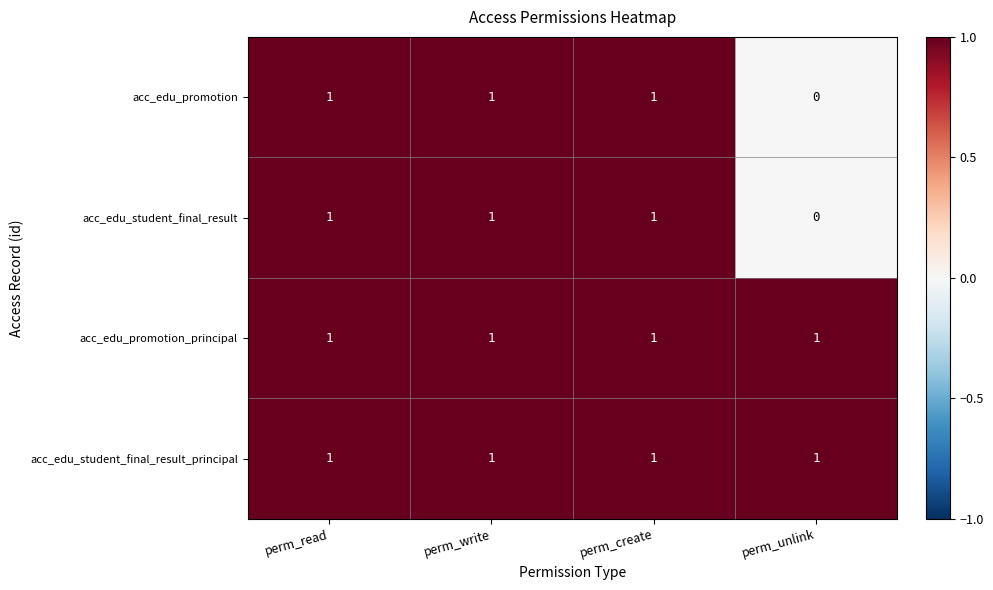

Is it true that acc_edu_student_final_result_principal equals 0 at perm_read?

False